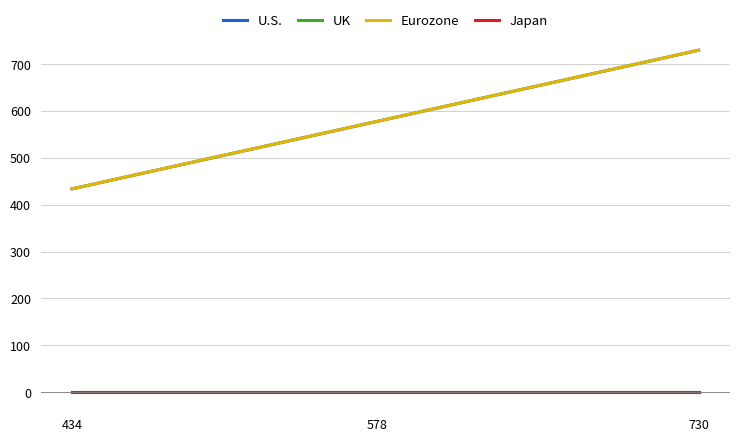

Does the chart display data point markers on the line(s)?

No